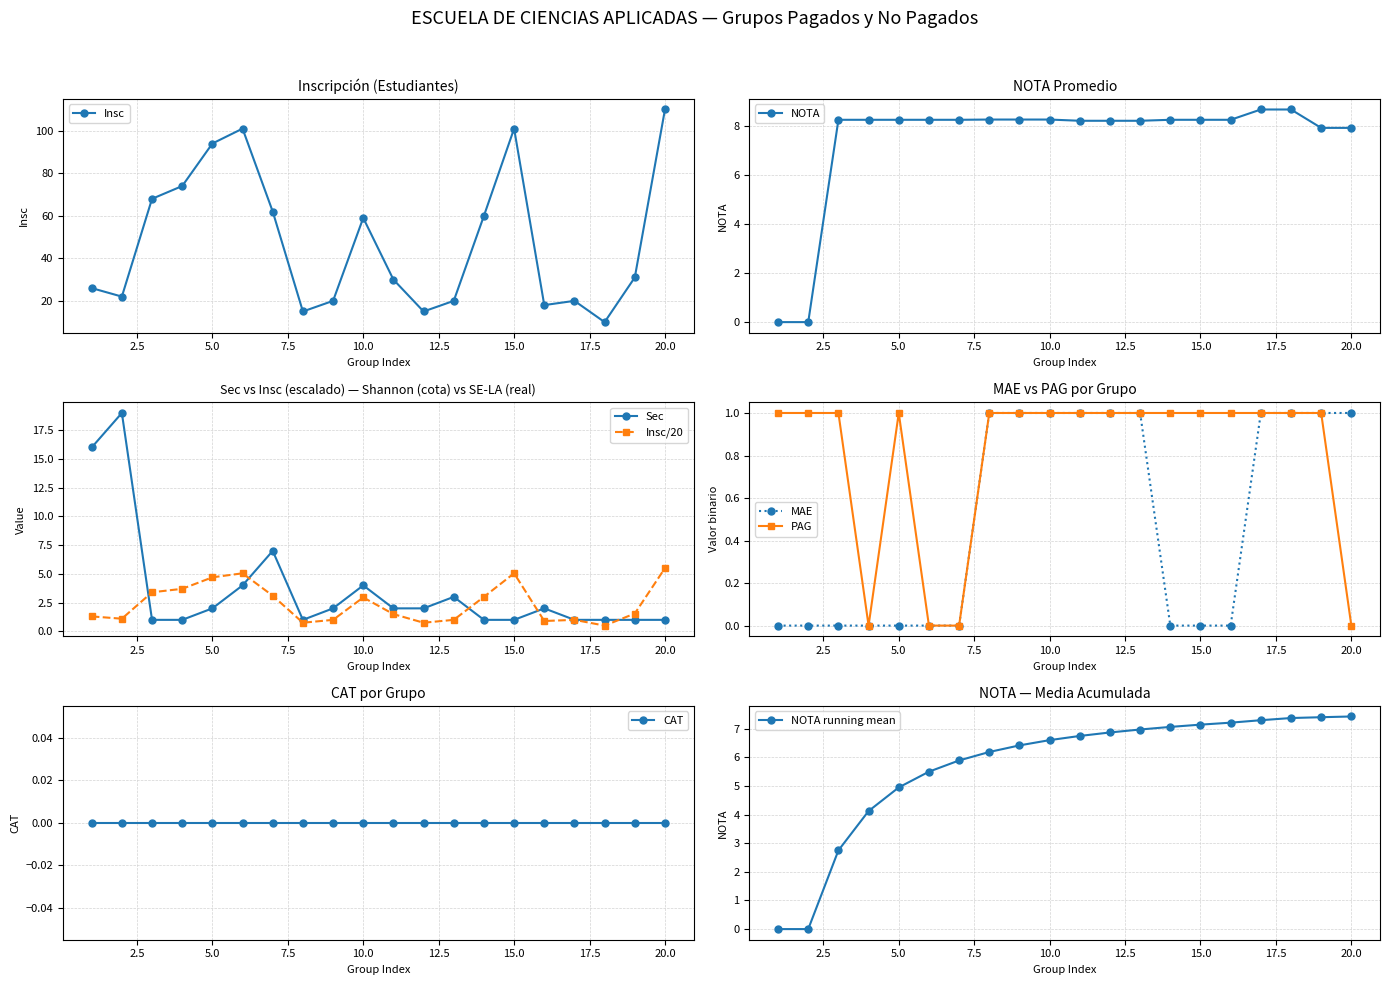

What is the maximum value for NOTA?

8.7